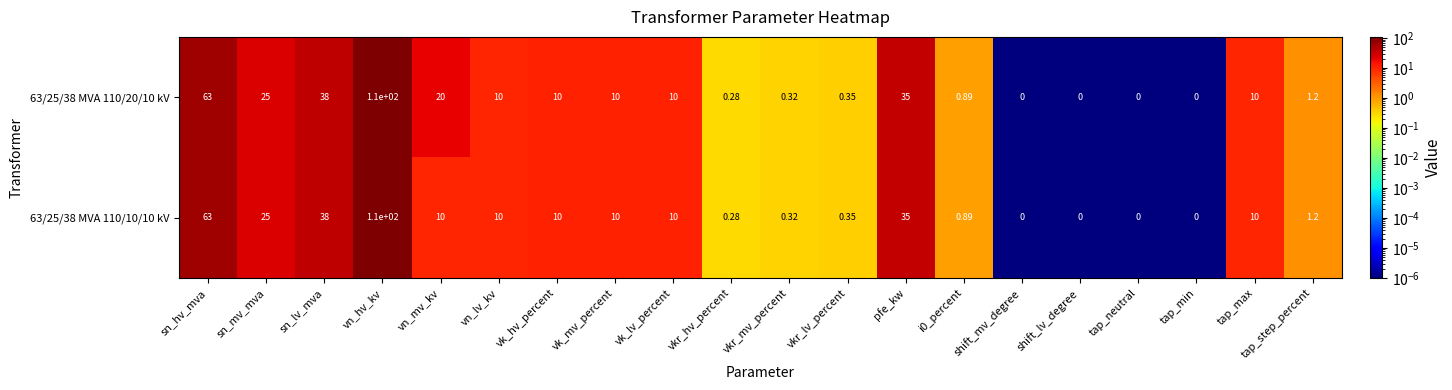

Where is 63/25/38 MVA 110/10/10 kV nearest to the value 55?

sn_hv_mva